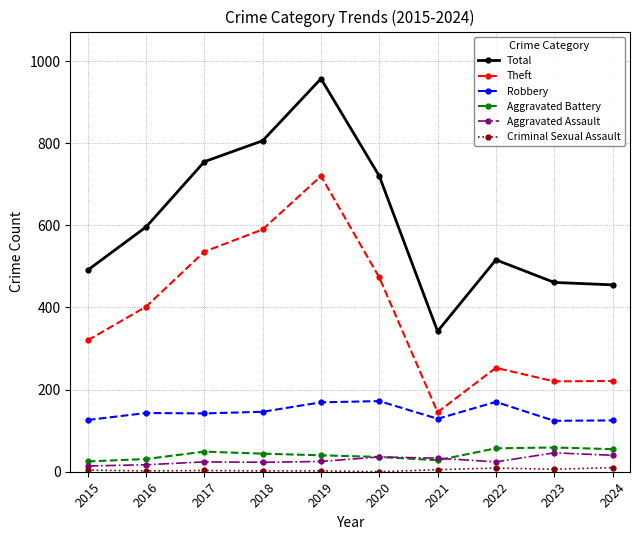

What is the value of the Theft point at the 5th from the left?

720